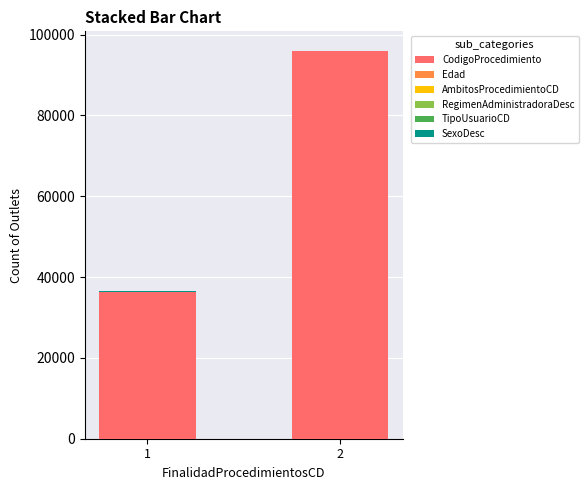

Count the number of categories in the chart.

2